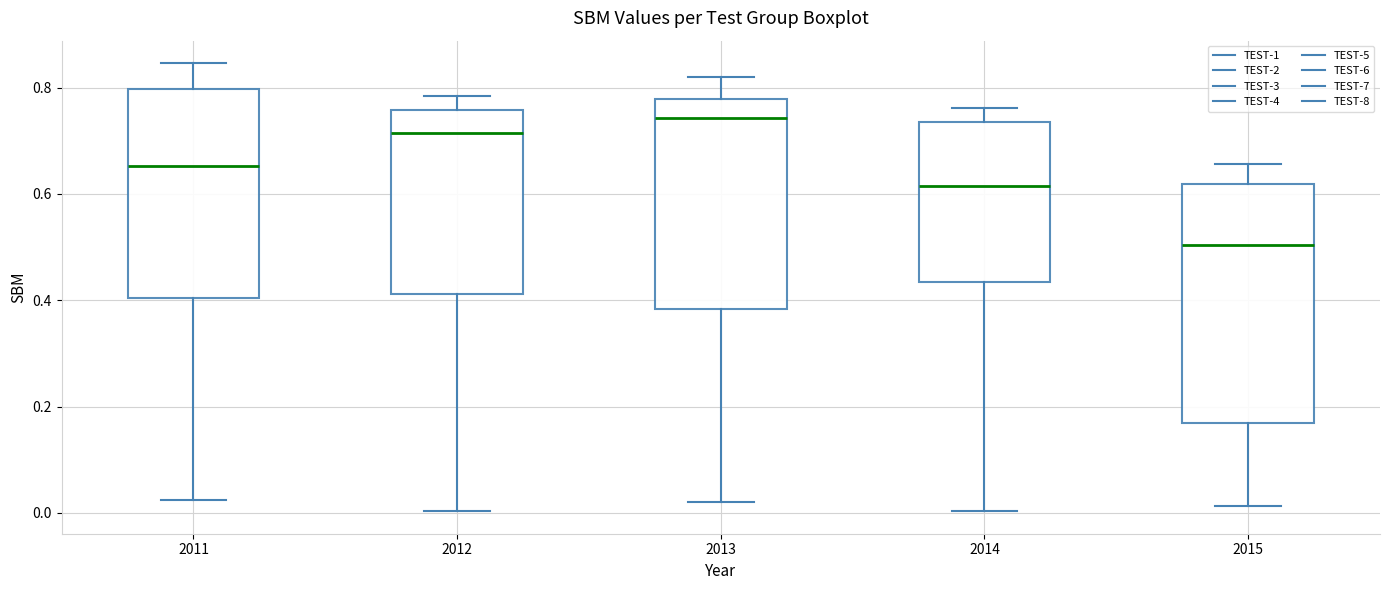

Which box has the highest median line?

2013